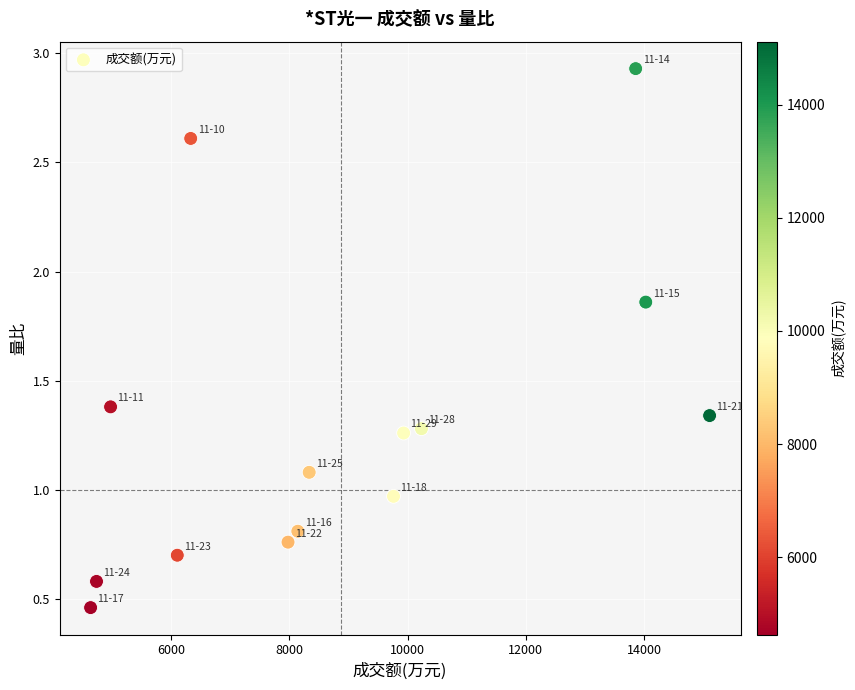

What is the range of Y values (max minus min)?

2.5